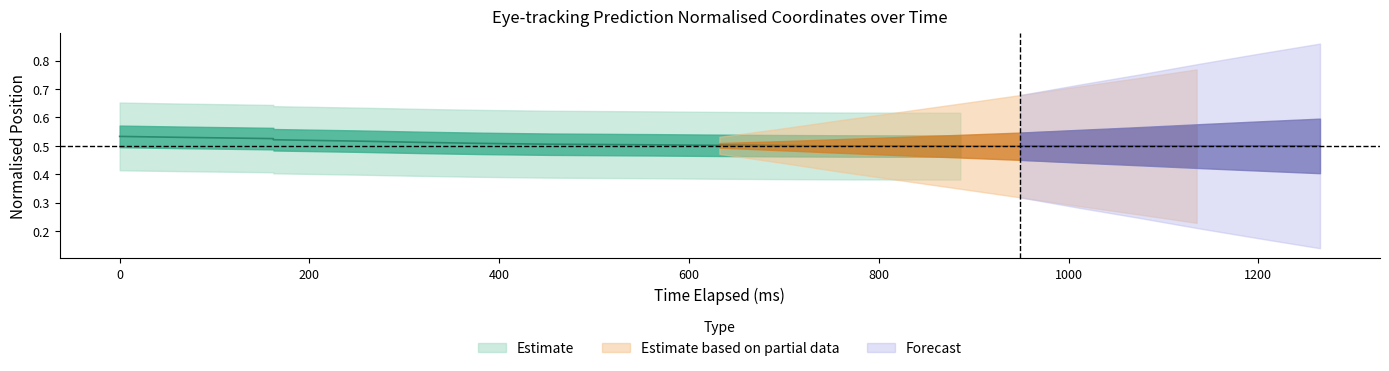

Reading left to right, what are all the values shown in this chart?

x_pred_normalised: 0=0.5	1=0.5	2=0.5	3=0.5	4=0.5	5=0.5	6=0.5	7=0.5	8=0.5	9=0.5	10=0.5	11=0.5	12=0.5	13=0.5	14=0.5	15=0.5	16=0.5	17=0.5	18=0.5	19=0.5
y_pred_normalised: 0=0.5	1=0.5	2=0.5	3=0.5	4=0.5	5=0.5	6=0.5	7=0.5	8=0.5	9=0.5	10=0.5	11=0.5	12=0.5	13=0.5	14=0.5	15=0.5	16=0.5	17=0.5	18=0.5	19=0.5
time_elapsed_norm: 0=0.0	1=0.0	2=0.0	3=0.0	4=0.0	5=0.0	6=0.0	7=0.0	8=0.1	9=0.1	10=0.1	11=0.1	12=0.1	13=0.1	14=0.1	15=0.1	16=0.1	17=0.1	18=0.1	19=0.1